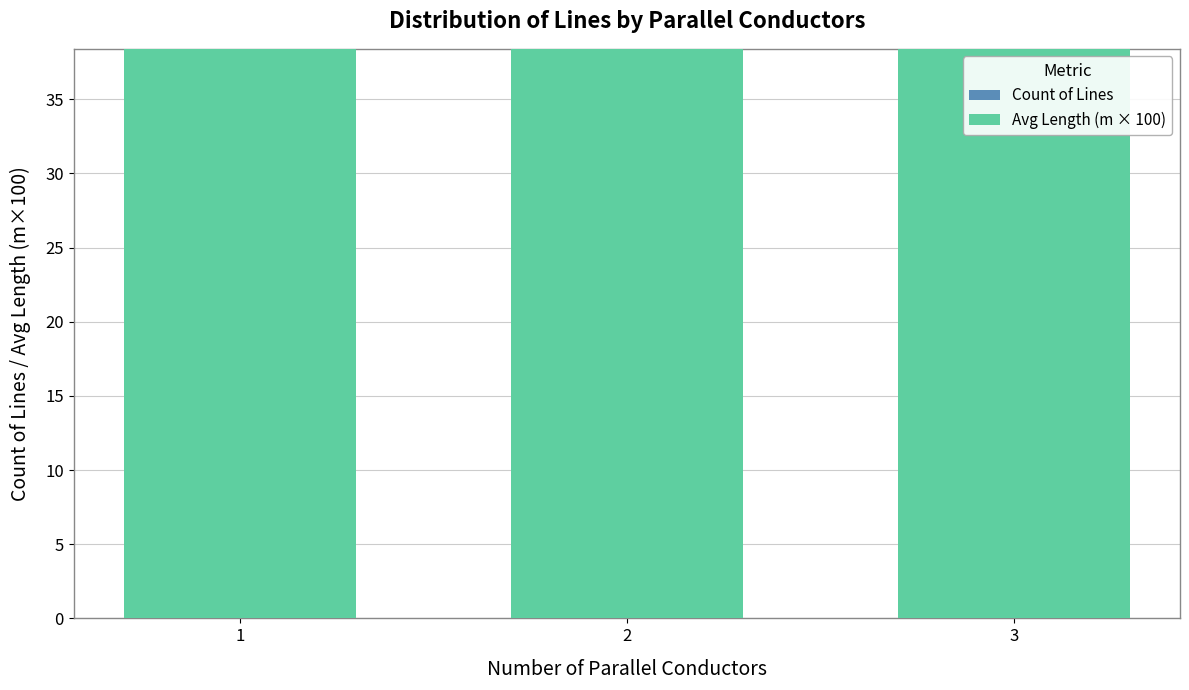

Count the number of categories in the chart.

3